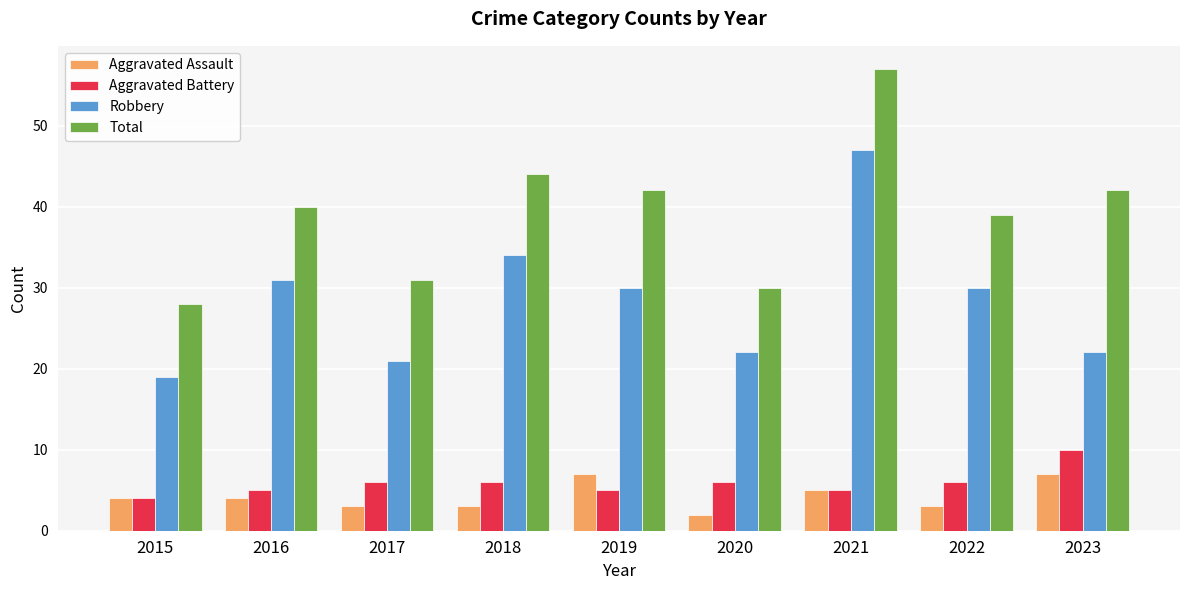

What is the minimum value for Aggravated Battery?

4